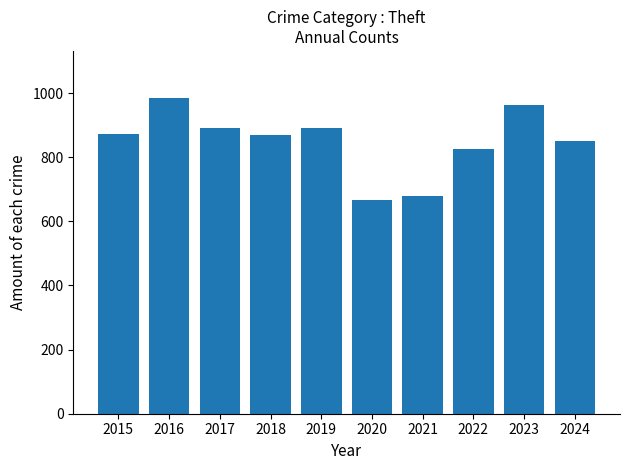

Which label corresponds to the smallest value in the chart?

2020